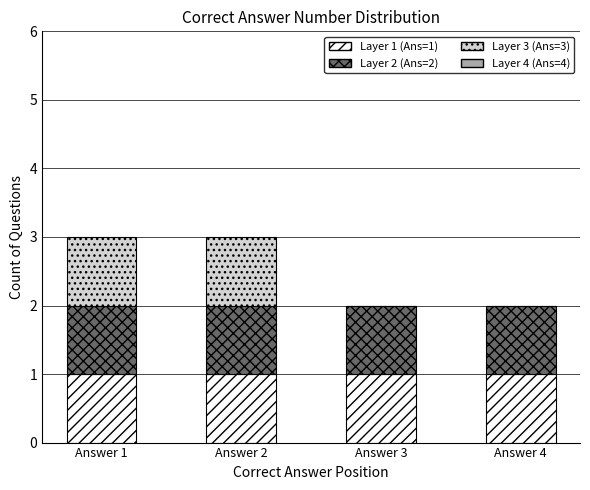

Reading left to right, transcribe the values for Layer 1.

Answer 1=1	Answer 2=1	Answer 3=1	Answer 4=1